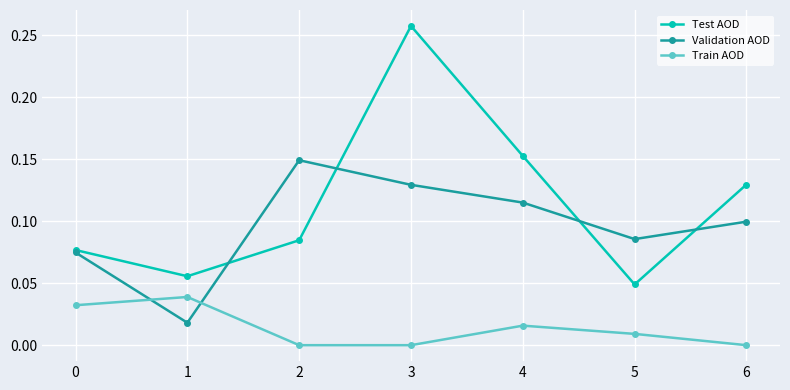

Between 2 and 3, which series saw the biggest shift?

Test AOD